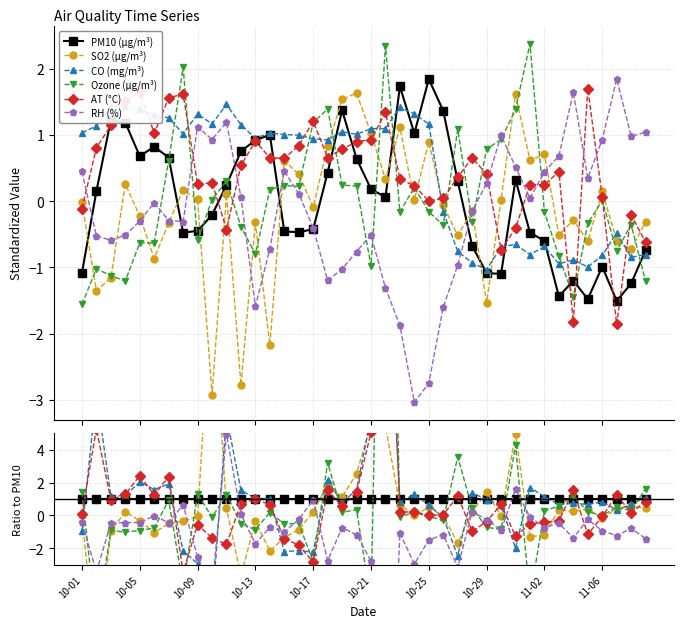

How many values in the CO (mg/m³) series exceed 0?

30